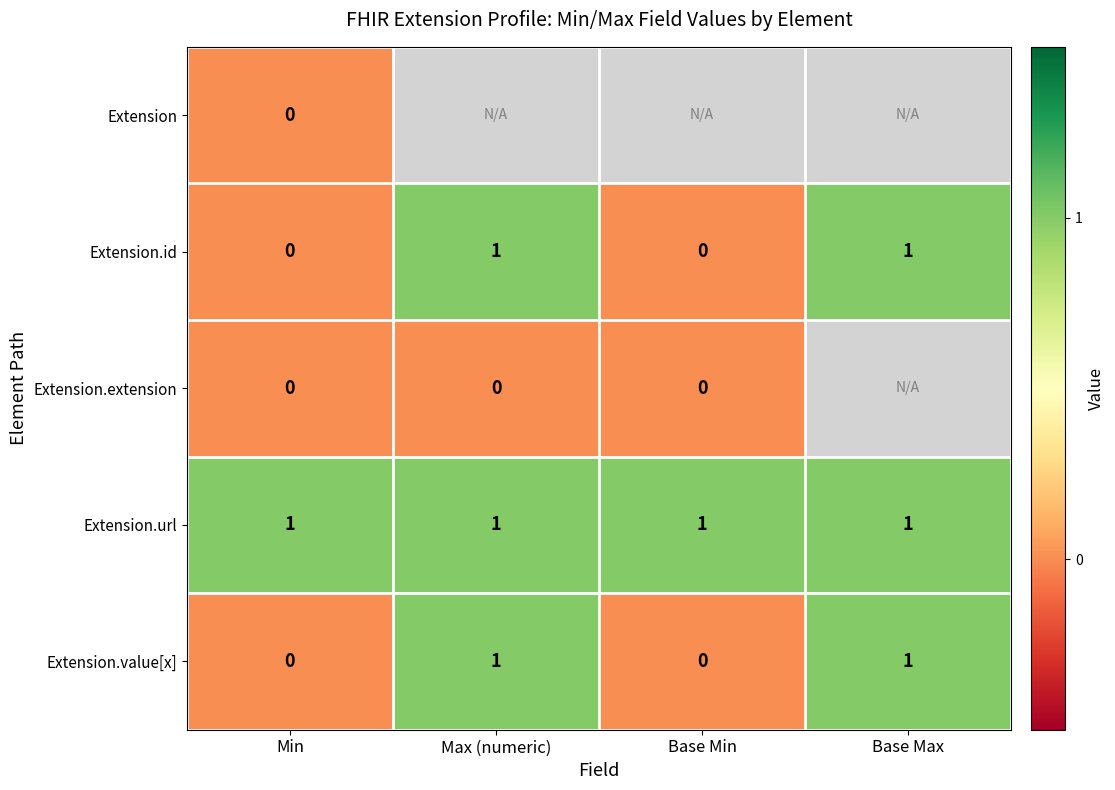

True or false: Extension.value[x] has a value of -1 at Min.

False